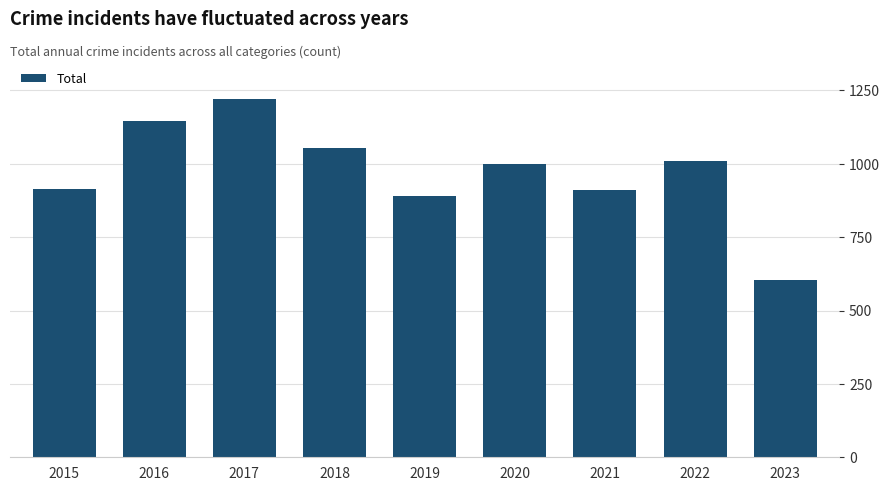

Reading left to right, what are all the values shown in this chart?

2015=915	2016=1147	2017=1219	2018=1054	2019=889	2020=999	2021=909	2022=1009	2023=603